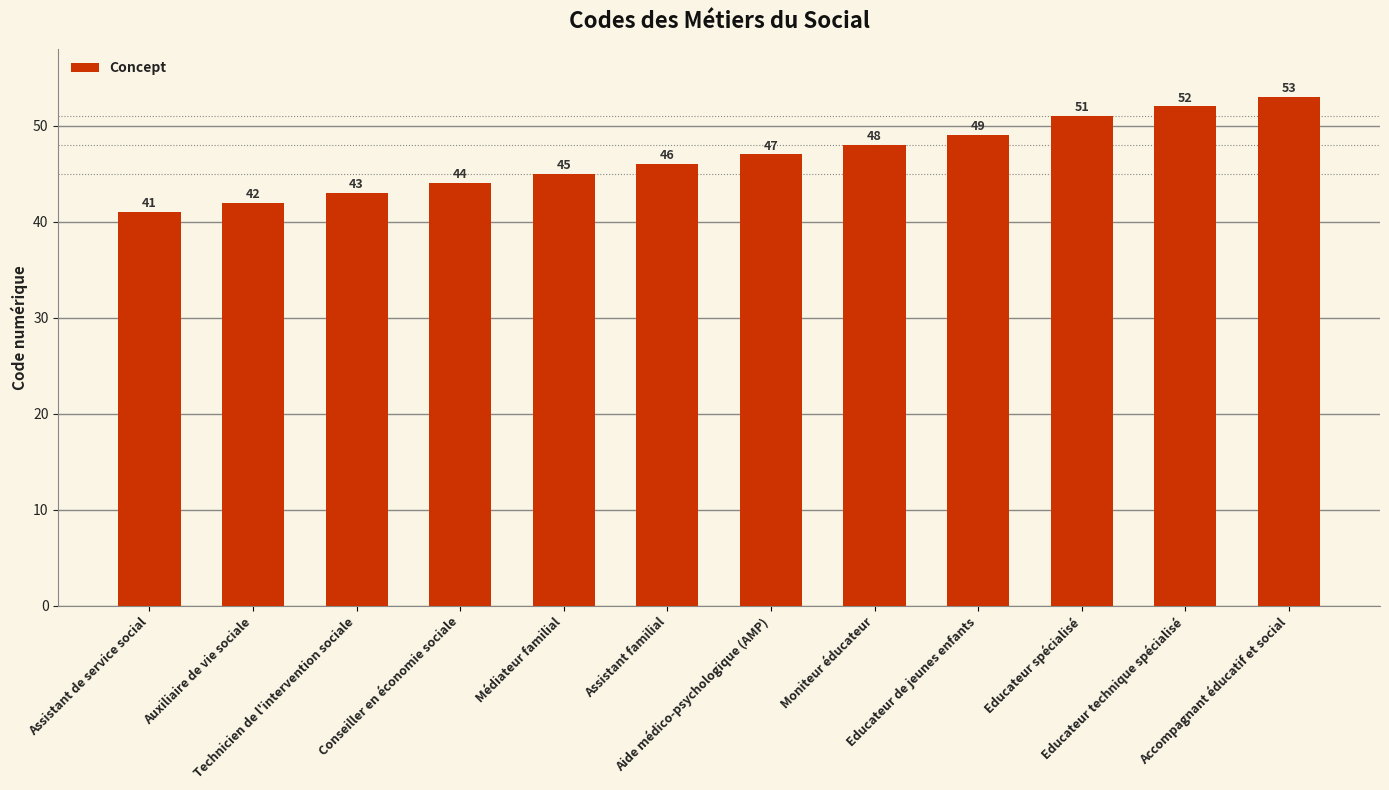

Reading left to right, list all the values displayed in this chart.

41	42	43	44	45	46	47	48	49	51	52	53